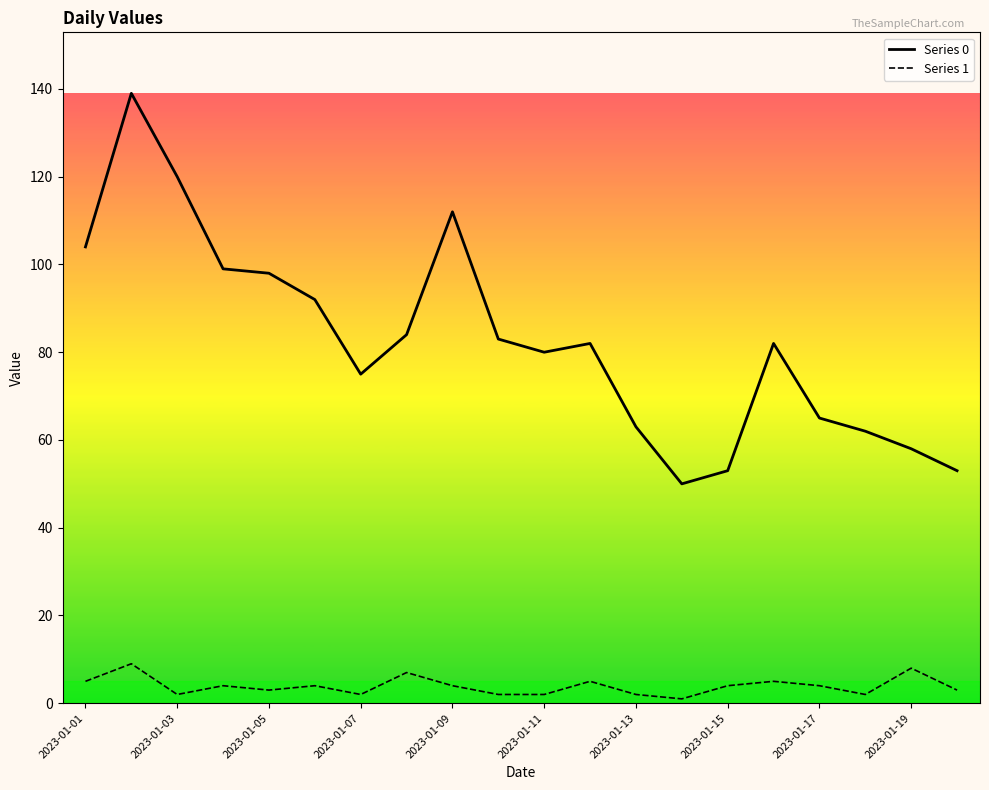

List the series in order of their peak value, lowest first.

Series 1, Series 0